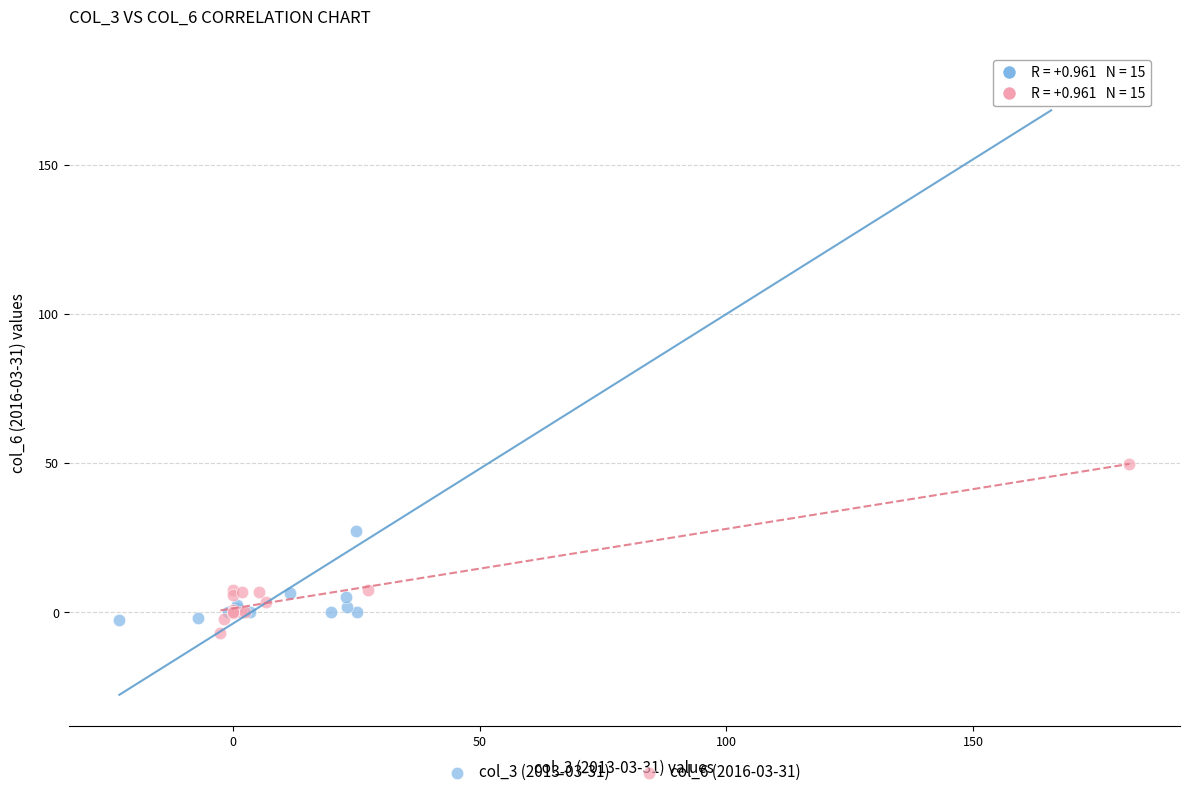

Which series has the widest spread of Y values?

col_3 (2013-03-31)